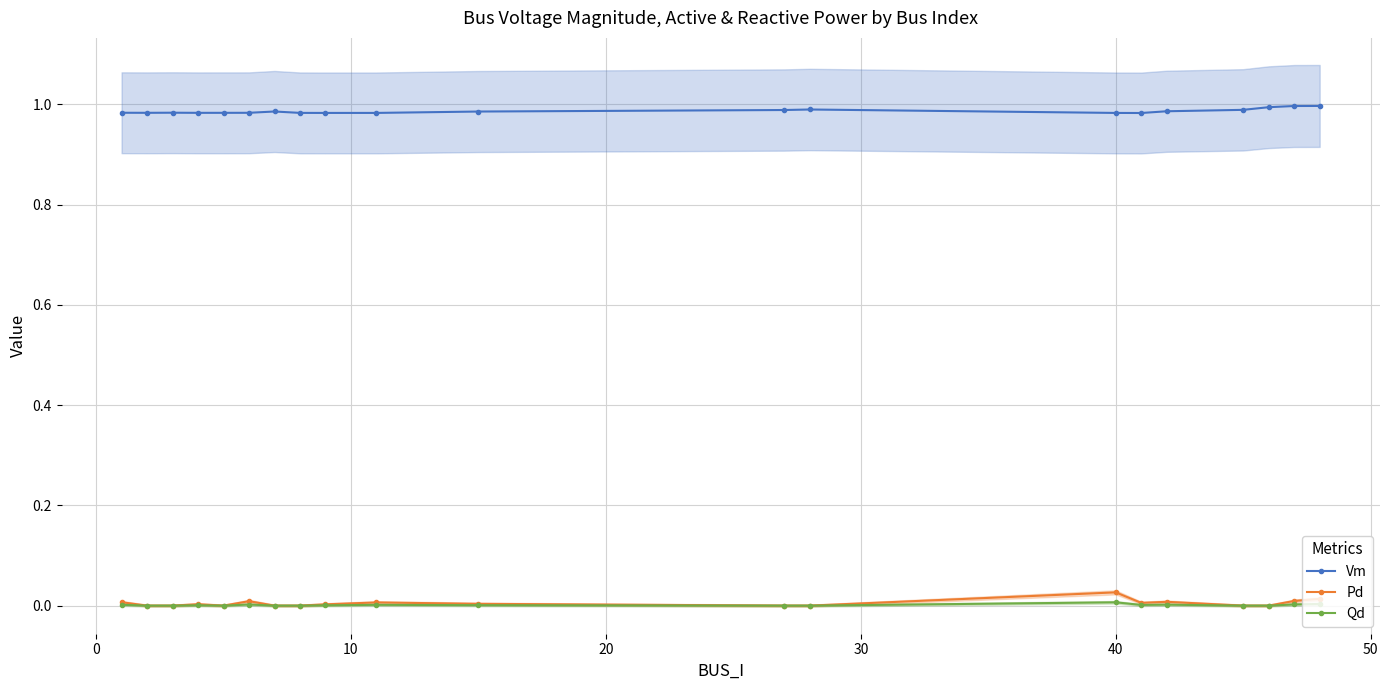

True or false: Vm and Pd cross at least once.

False